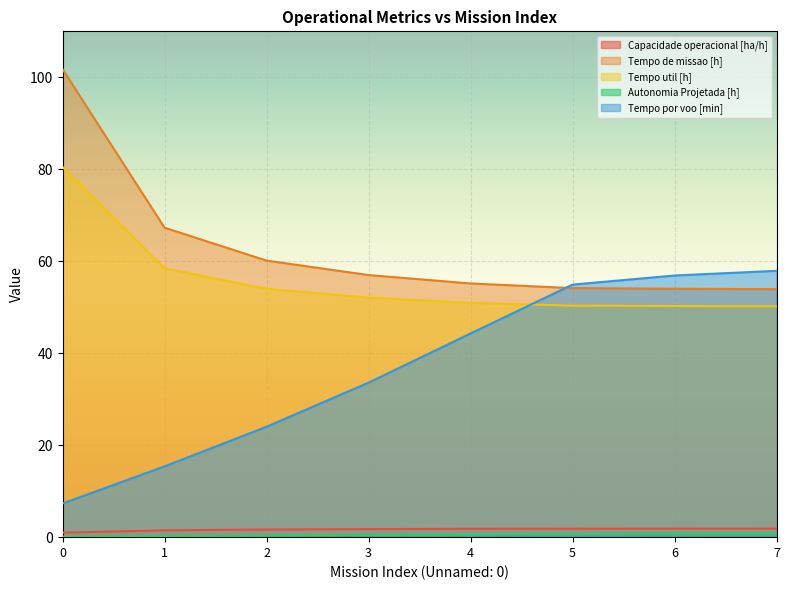

Rank the categories by Tempo de missao [h] value from highest to lowest.

0, 1, 2, 3, 4, 5, 6, 7